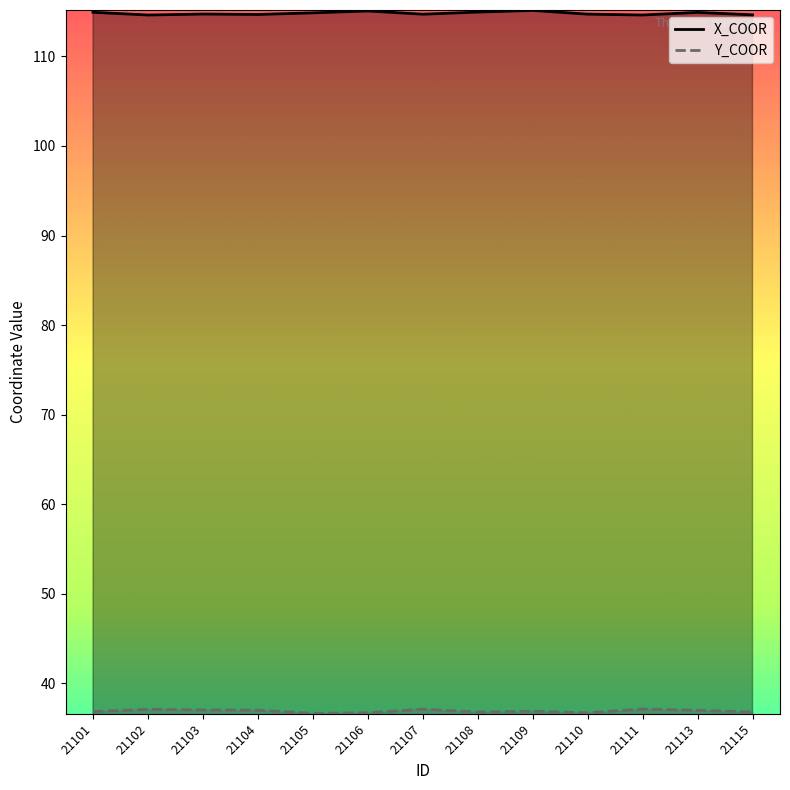

Does the chart have visible grid lines?

No